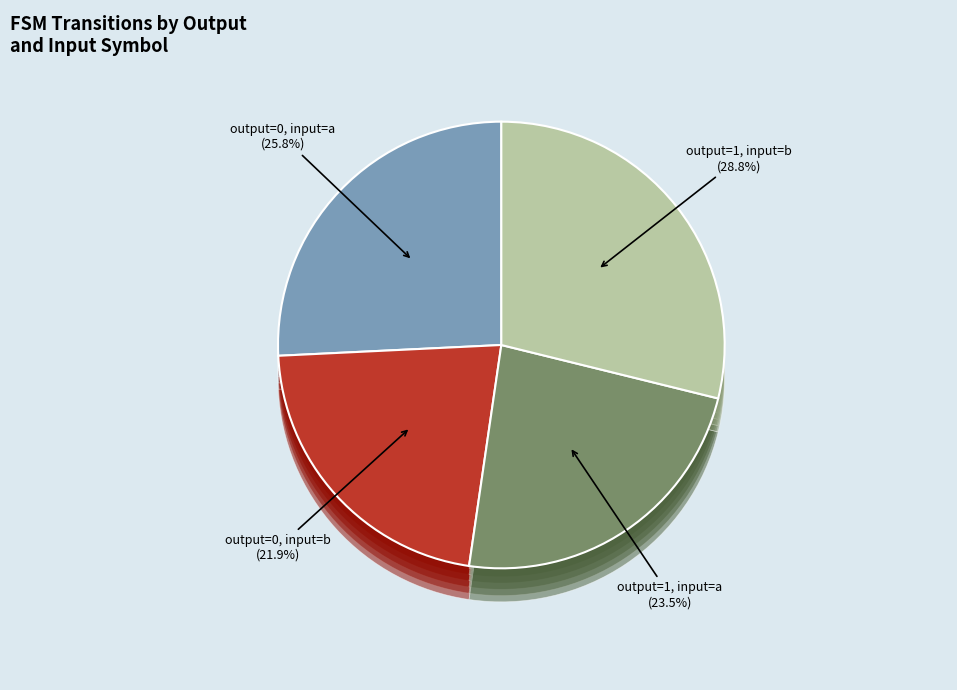

Rank the categories by value from highest to lowest.

output_symbol=1, input=b, output_symbol=0, input=a, output_symbol=1, input=a, output_symbol=0, input=b